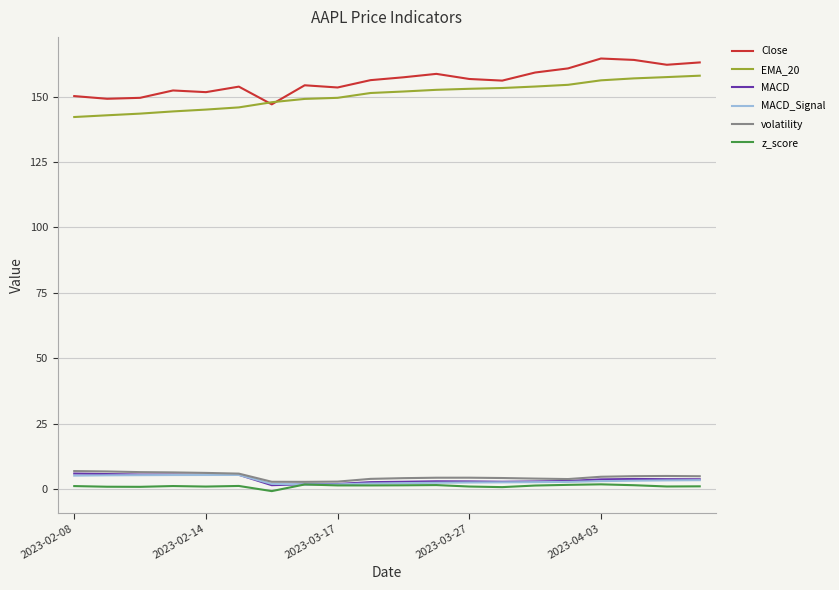

True or false: Close and volatility cross at least once.

False